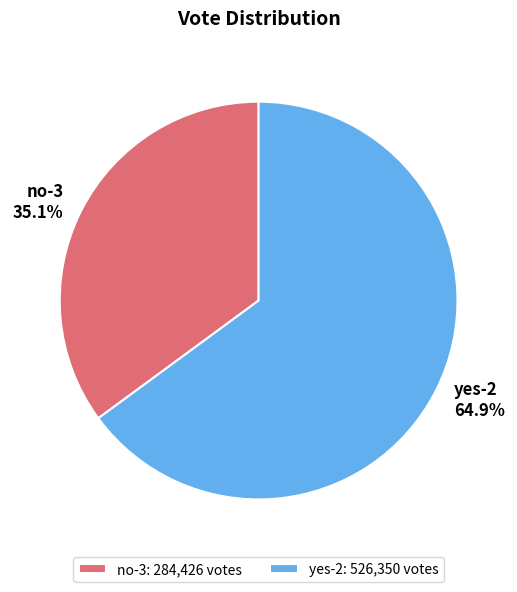

How many segments does this pie chart have?

2